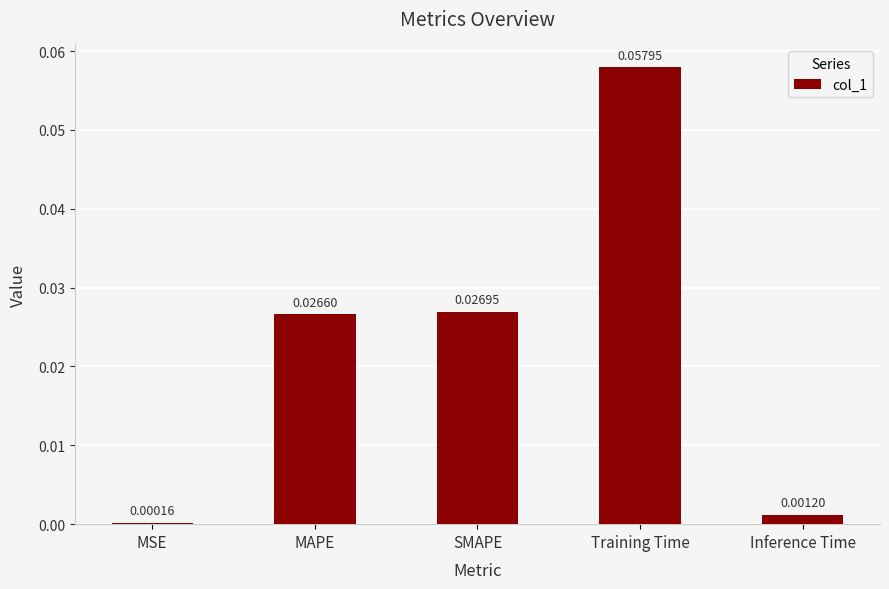

Which has a higher value, MSE or Training Time?

Training Time